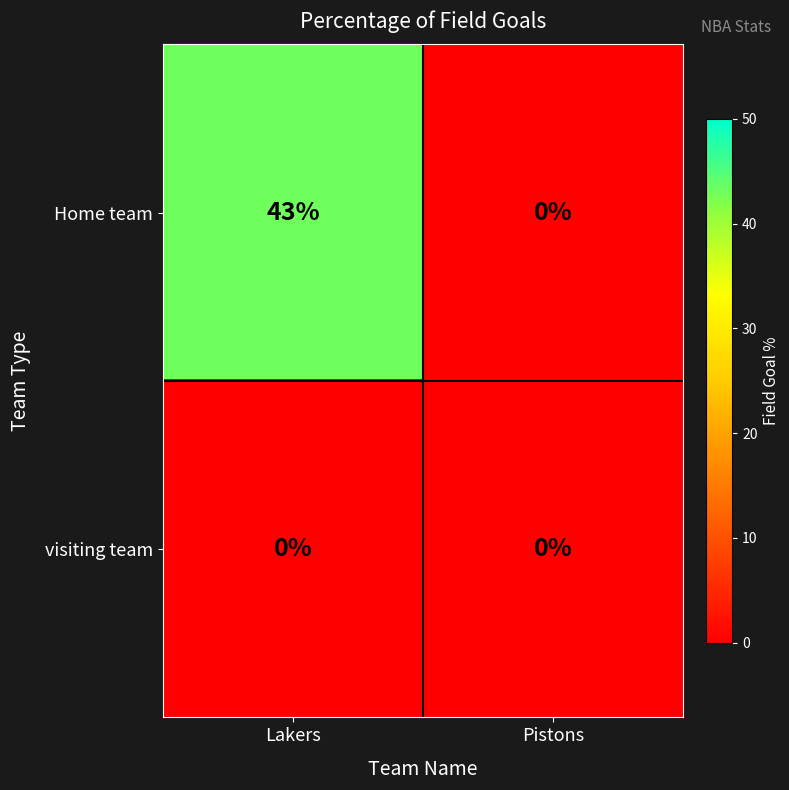

At which category is the sum across all series the highest?

Lakers